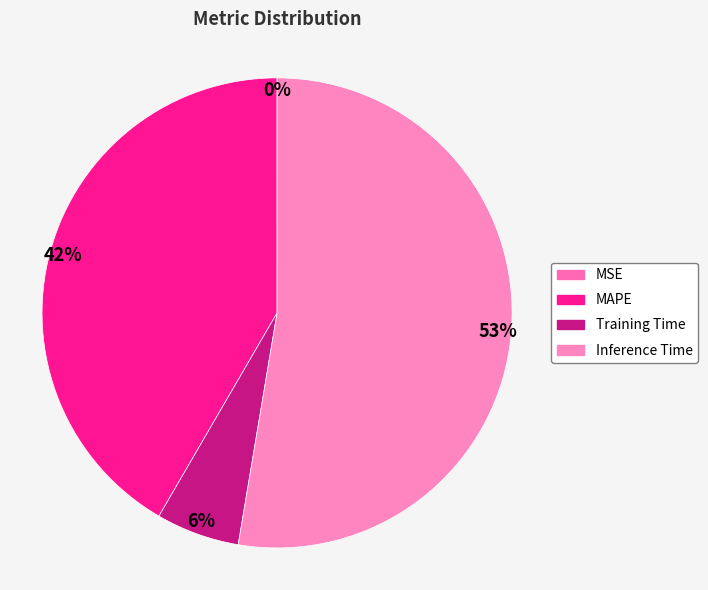

What is the largest slice in the pie chart?

Inference Time